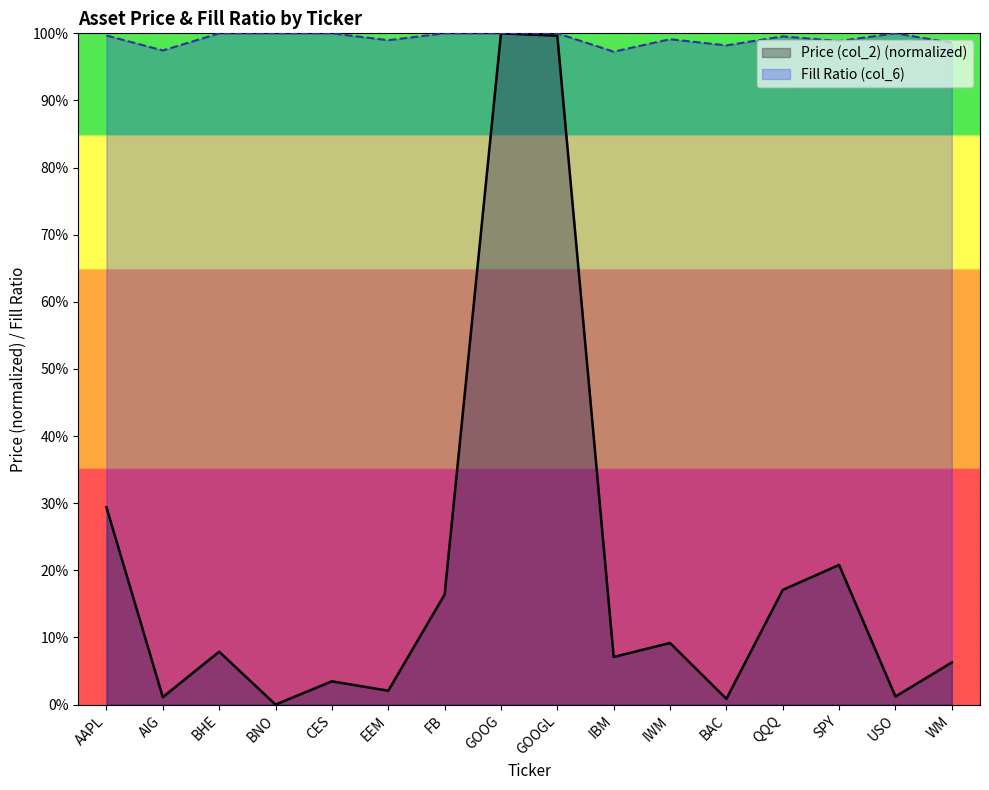

What is the maximum value shown in the chart?

1.0